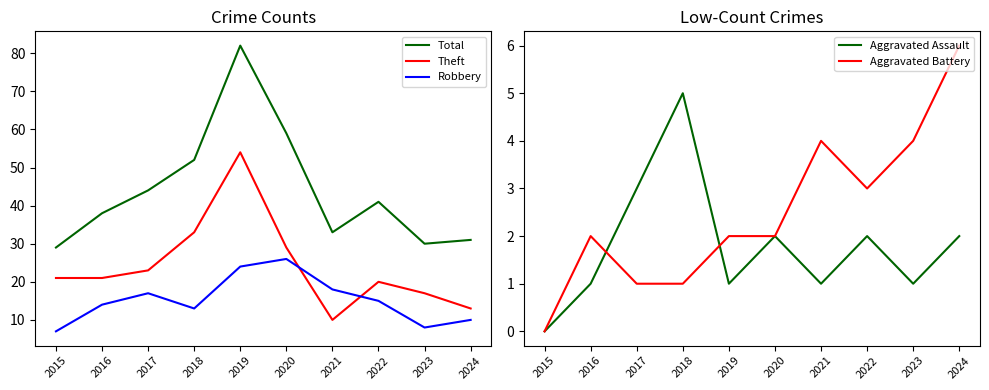

At which category is the sum across all series the highest?

2019